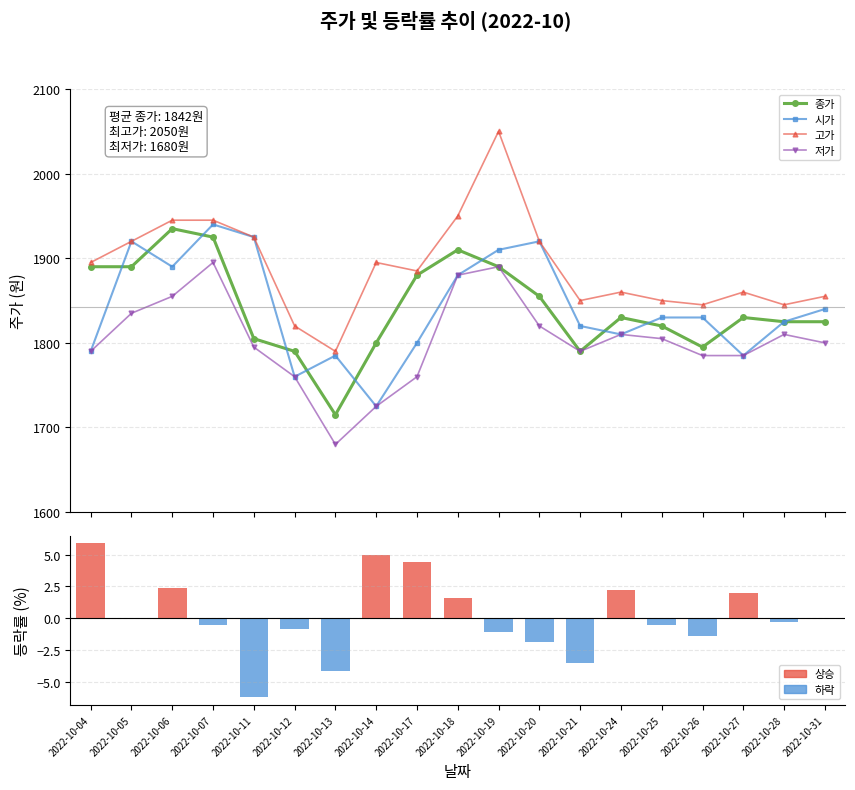

Between 2022-10-12 and 2022-10-21, which is larger?

2022-10-12